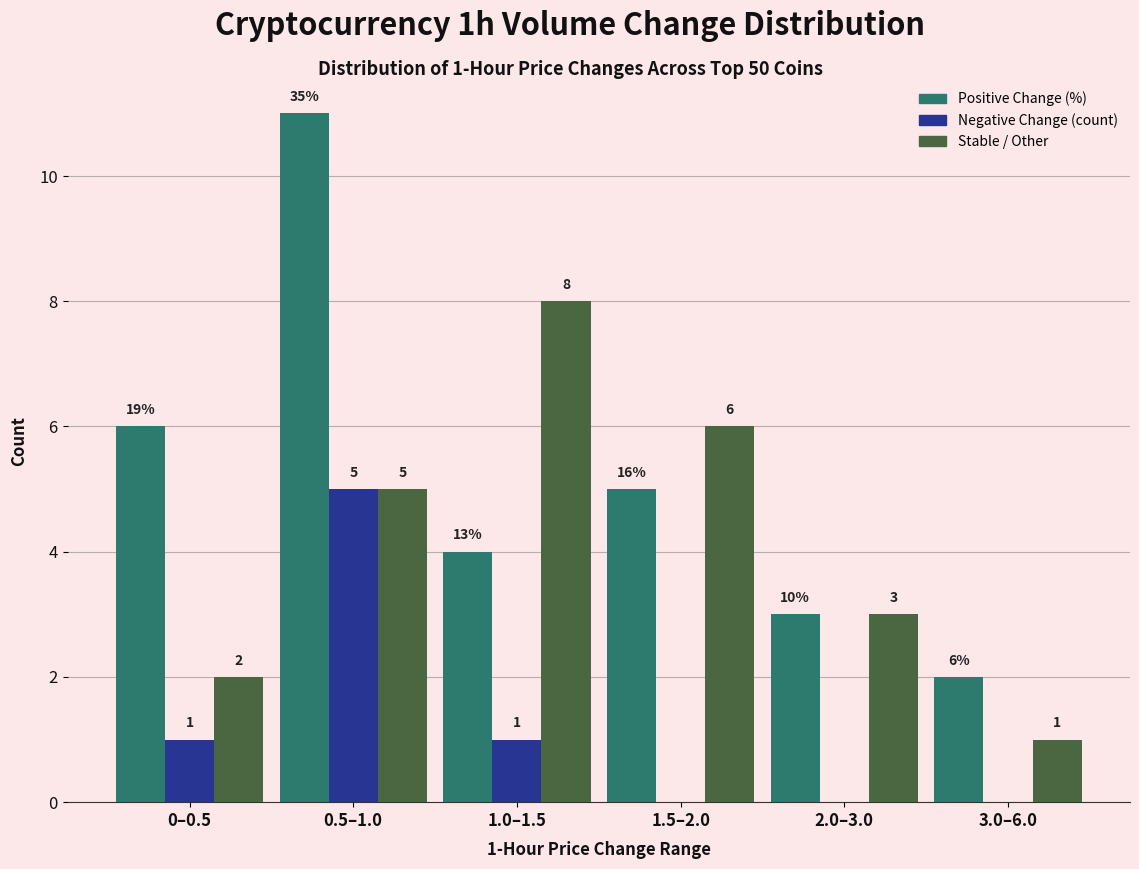

At which category is the sum across all series the highest?

0.5–1.0